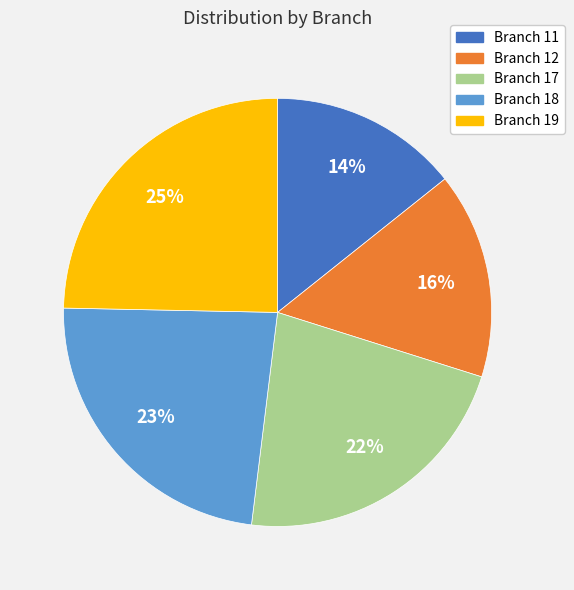

Is there a majority slice in this chart?

No